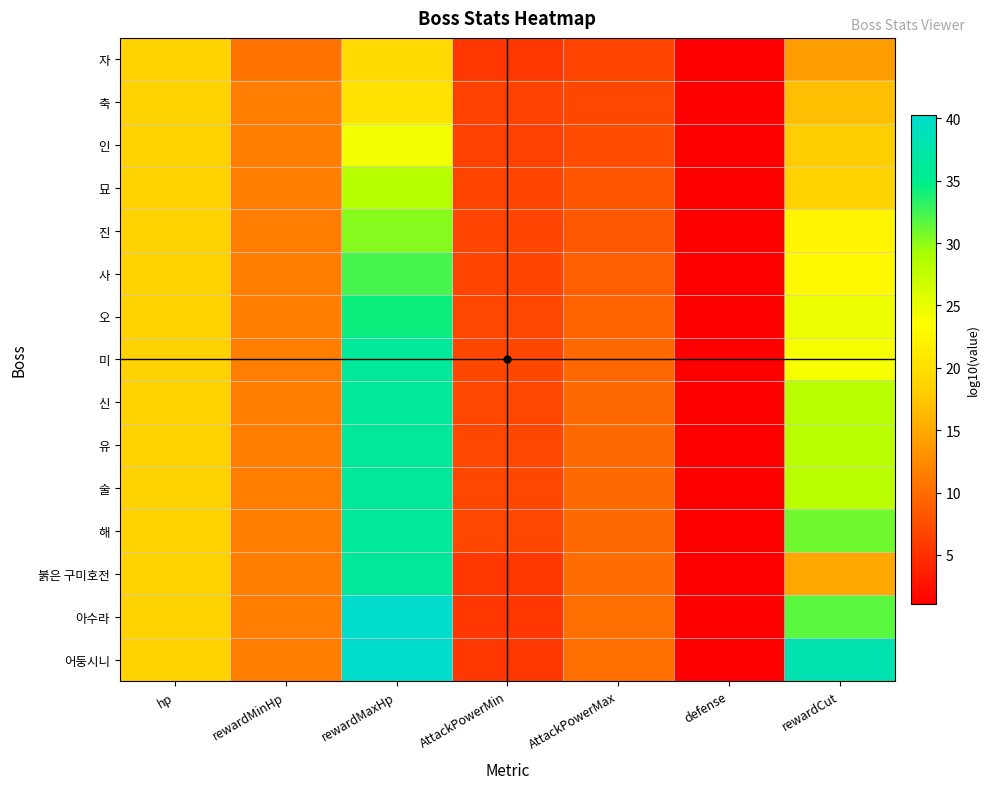

What is the total value across all series at rewardMaxHp?

487.5